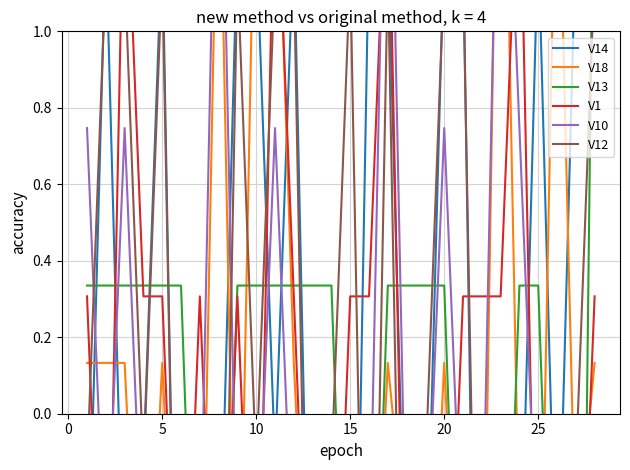

True or false: V12 has a value of -0.1 at 26.

False